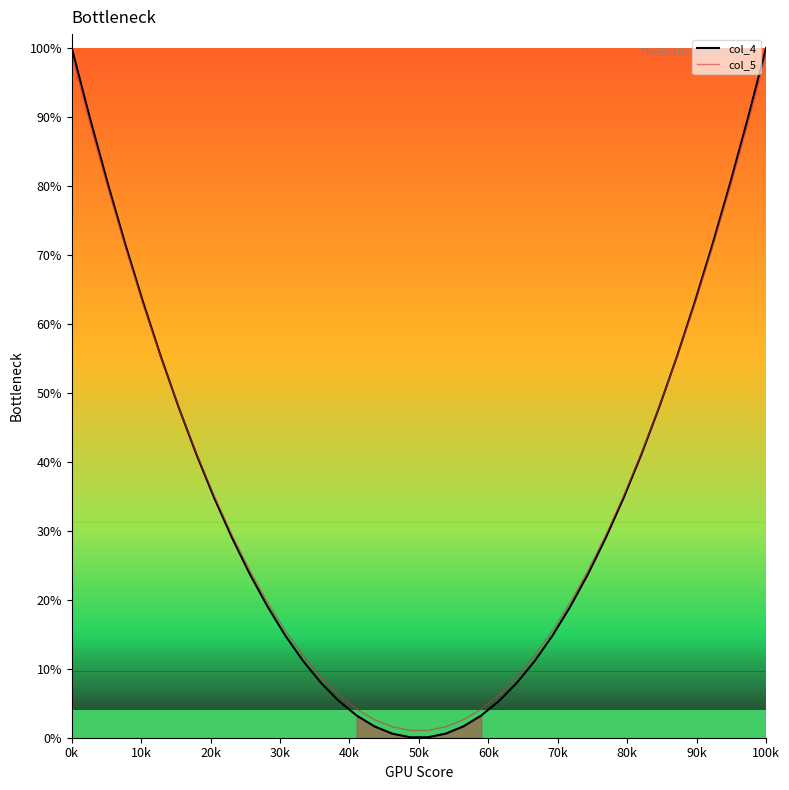

Which label corresponds to the largest value in the chart?

0k